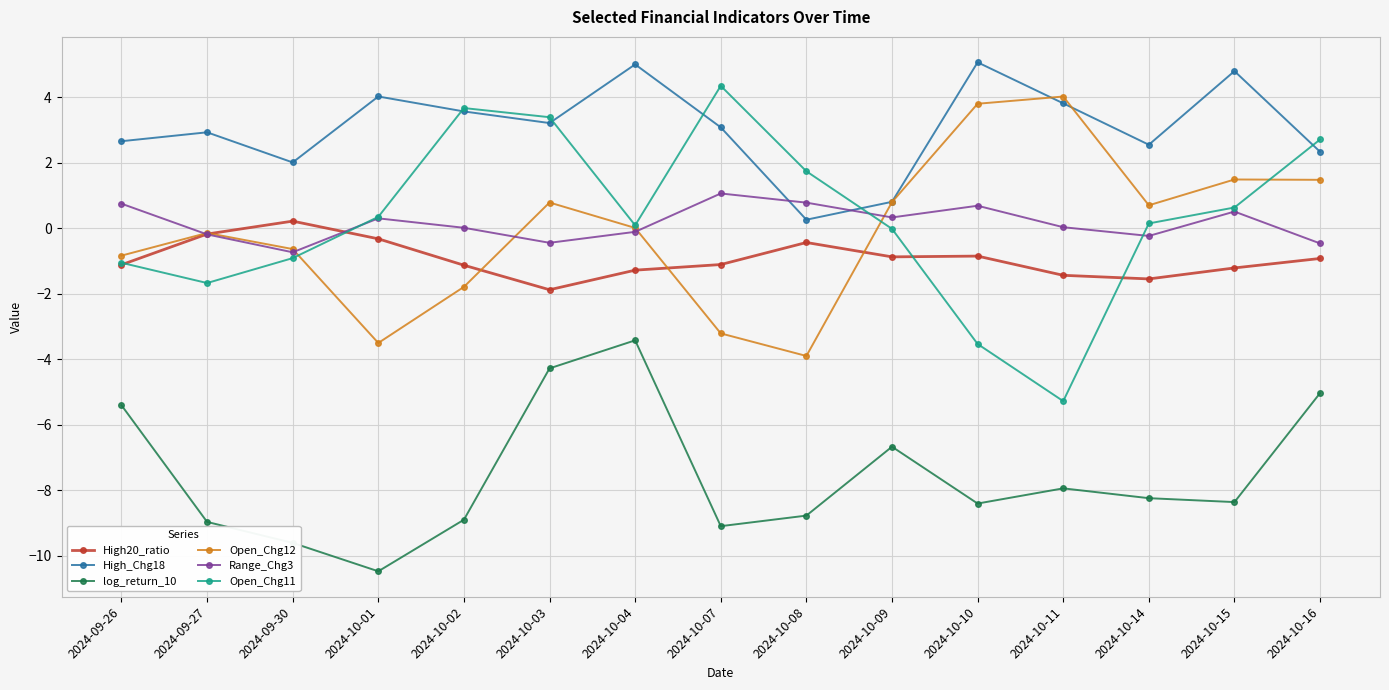

List the series in order of their peak value, lowest first.

log_return_10, High20_ratio, Range_Chg3, Open_Chg12, Open_Chg11, High_Chg18